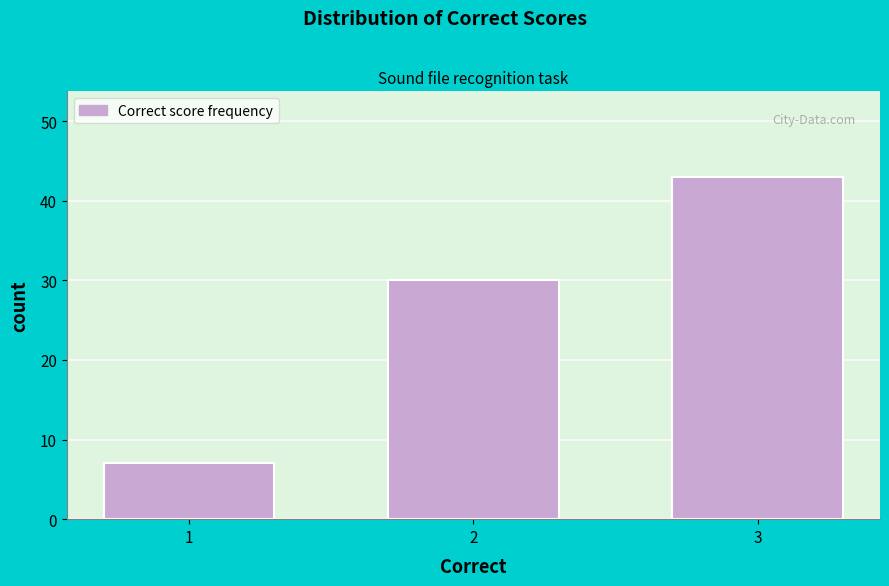

Reading right to left, transcribe all the data shown in this chart.

43	30	7